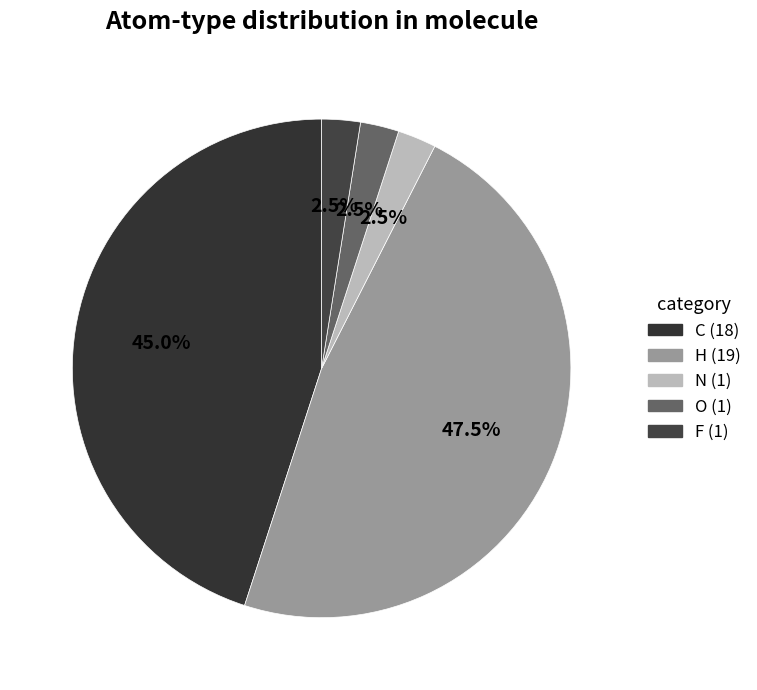

How many slices are in this pie chart?

5